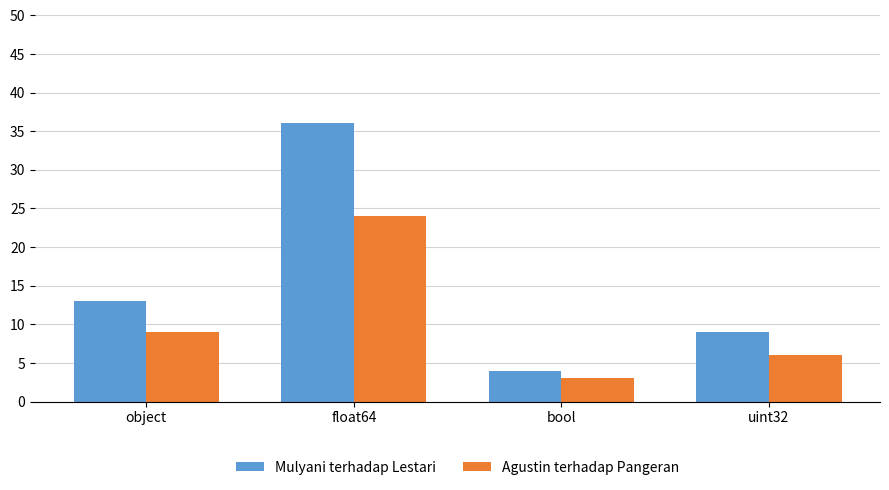

What is the average value of the Mulyani terhadap Lestari series?

16